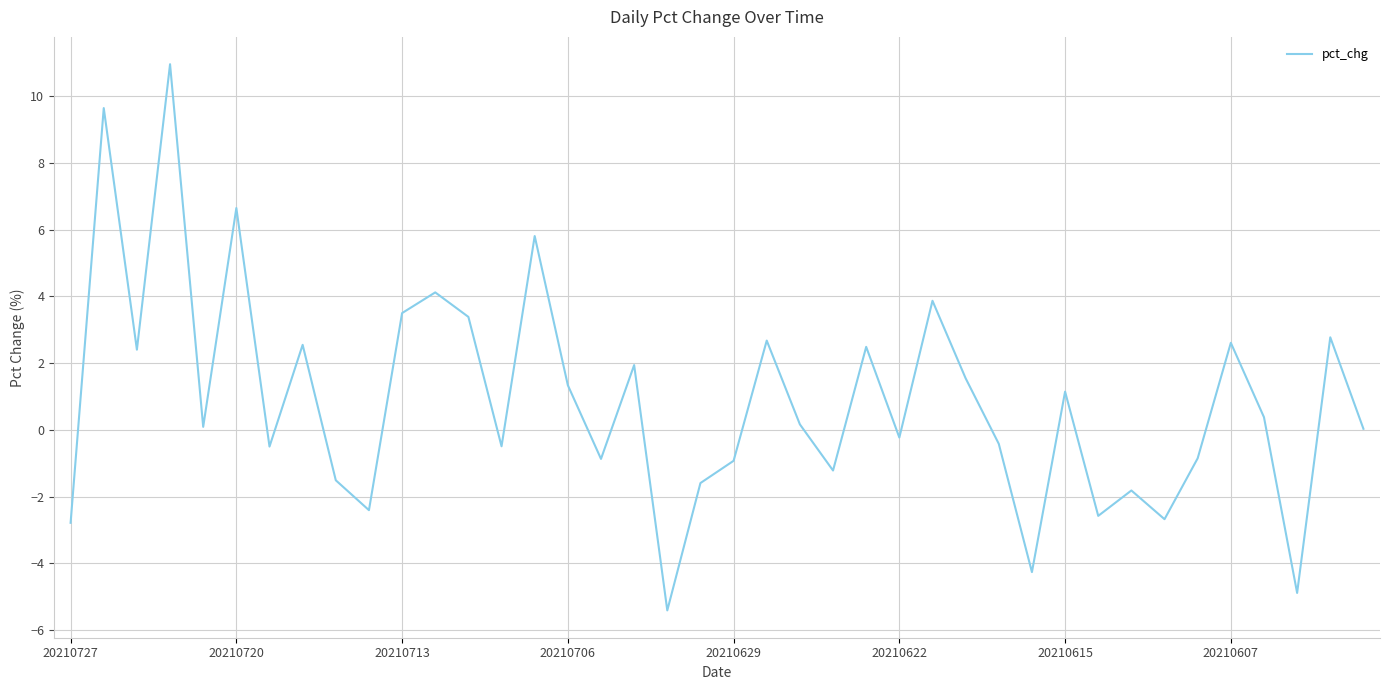

What is the smallest value displayed?

-5.4